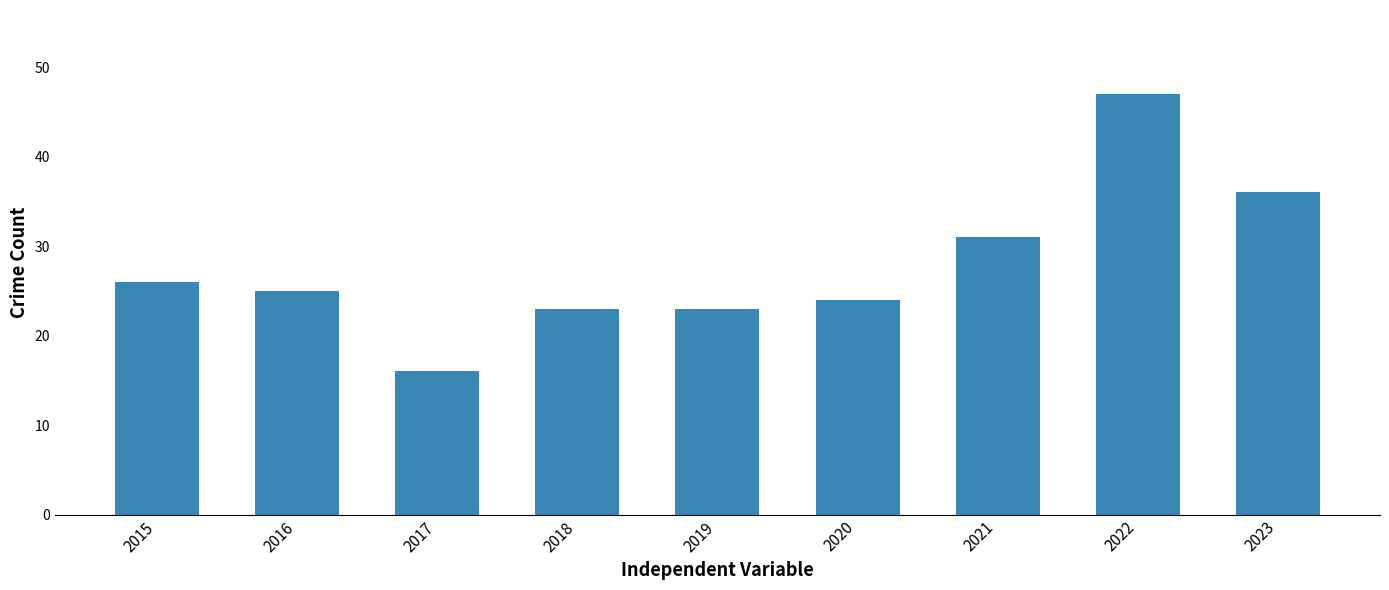

At which label does the data first exceed 25?

2015